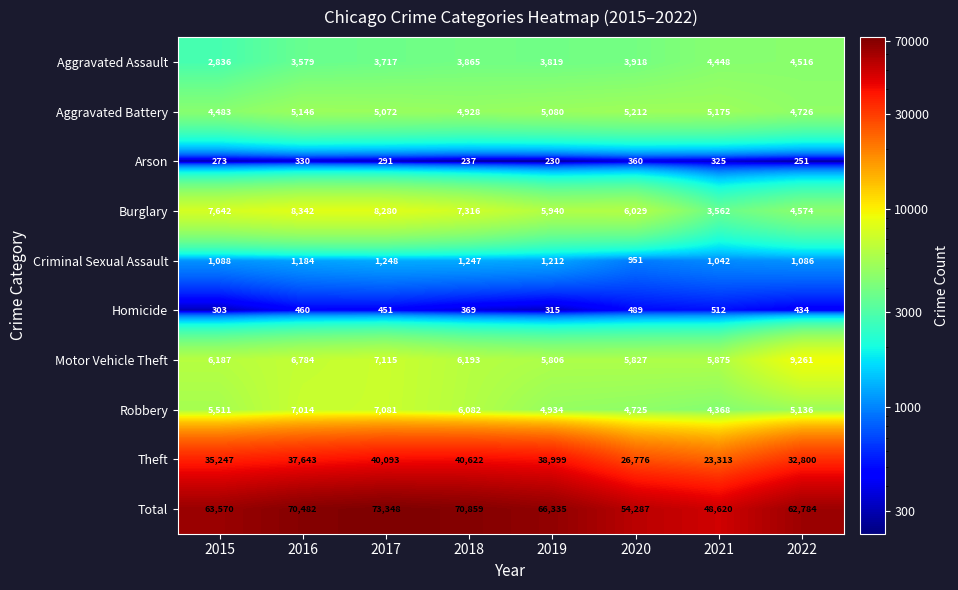

Which category has the lowest value across all series?

2019